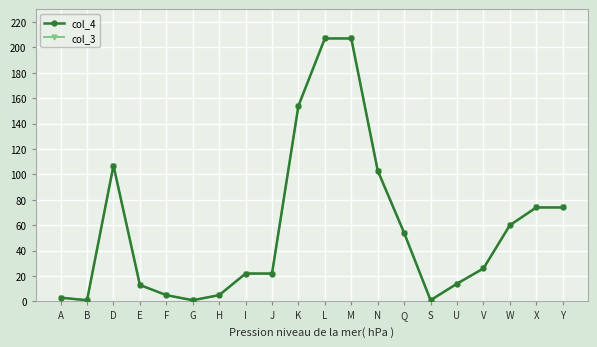

Does the chart have visible grid lines?

Yes